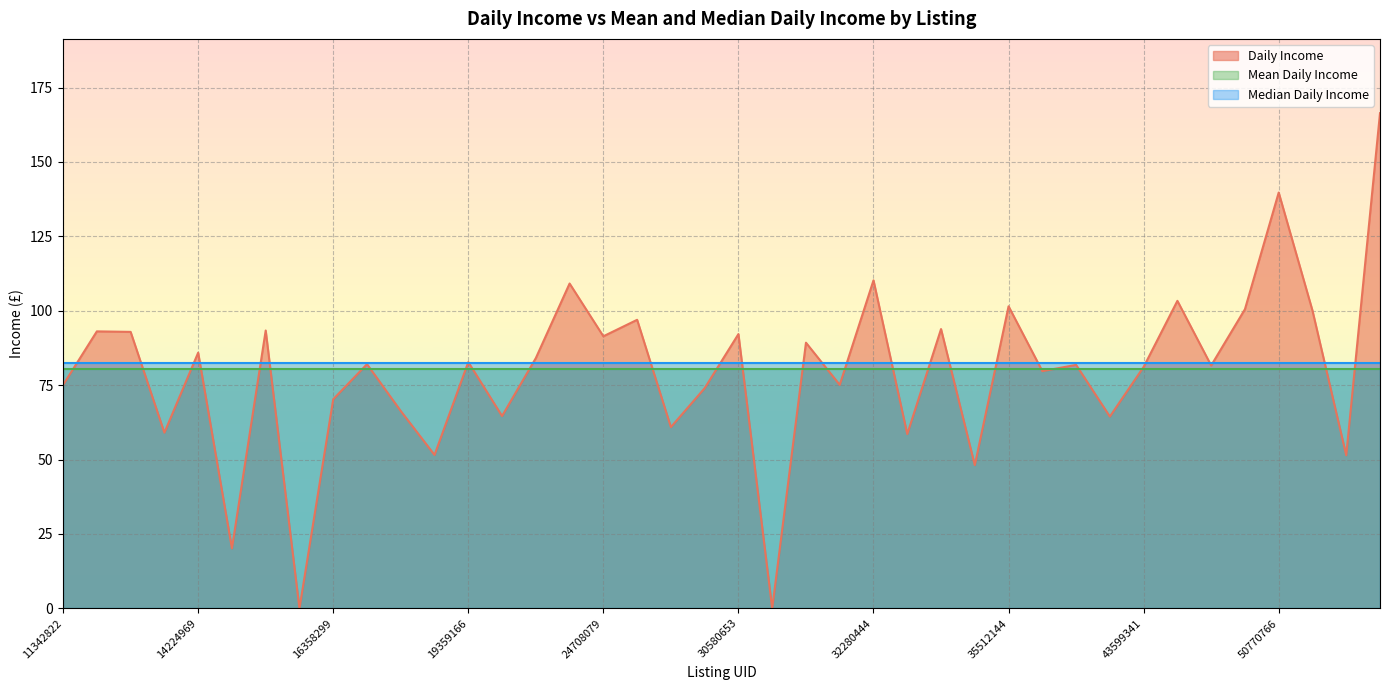

What is the label of the 8th point from the right?

43599341